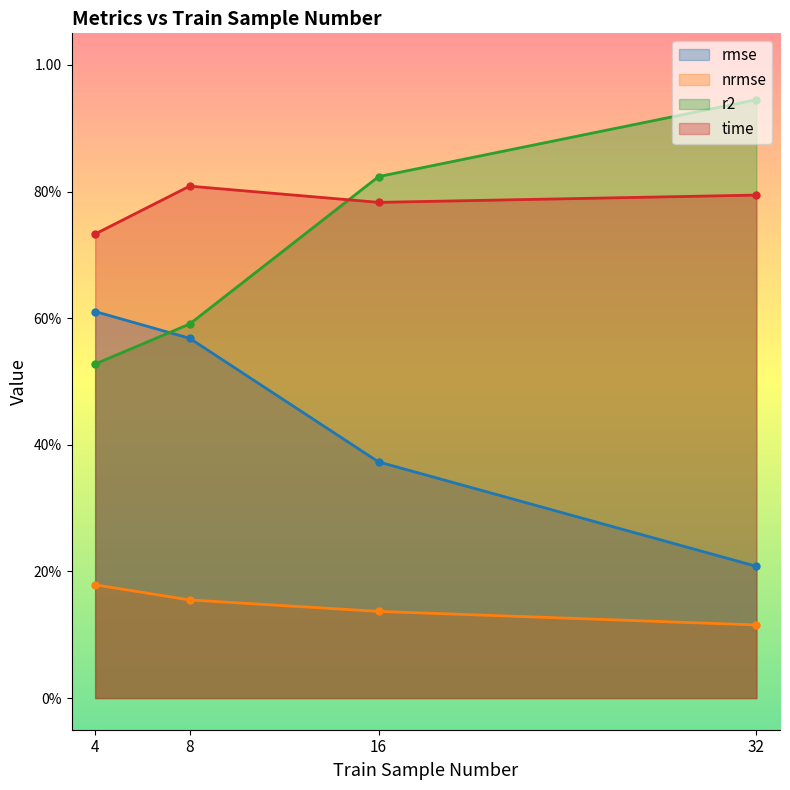

Reading left to right, list all the values displayed in this chart.

rmse: 0.6	0.6	0.4	0.2
nrmse: 0.2	0.2	0.1	0.1
r2: 0.5	0.6	0.8	0.9
time: 0.7	0.8	0.8	0.8